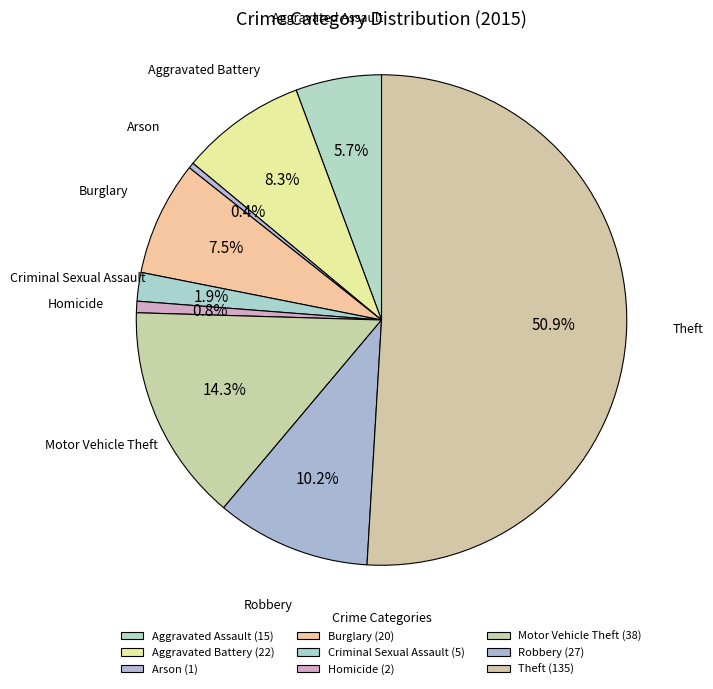

True or false: Motor Vehicle Theft accounts for 14% of the total.

True